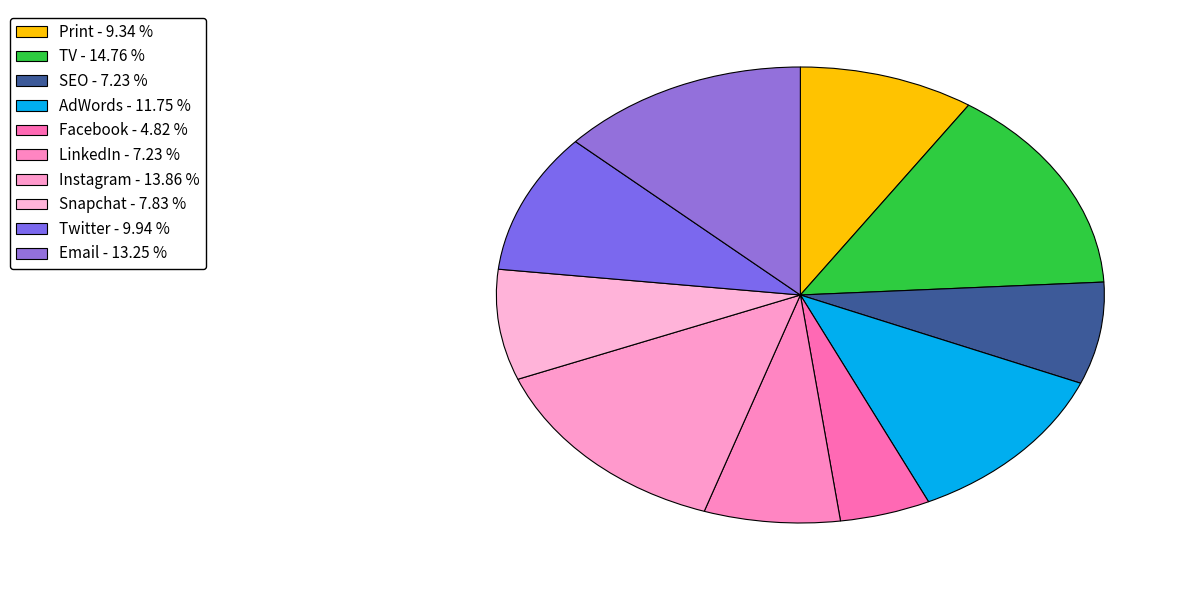

To the nearest percent, what is the combined percentage of Email and Facebook?

18%